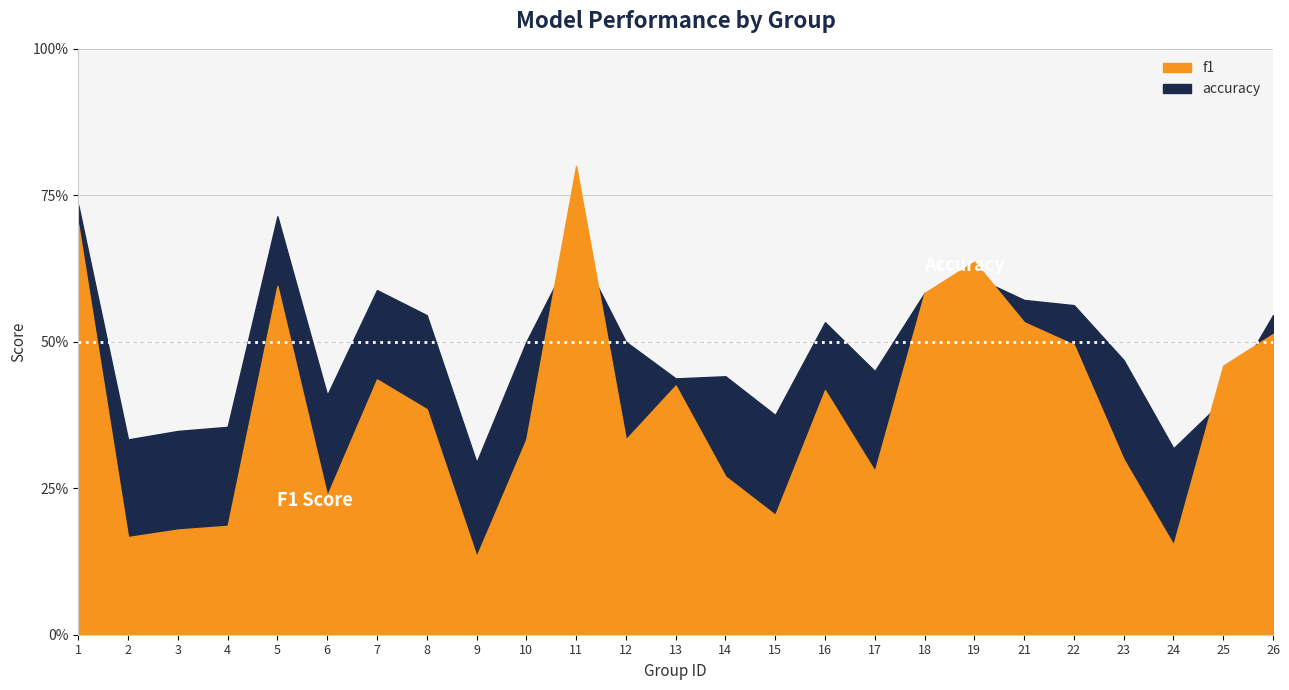

At which category does f1 reach its first local valley?

2